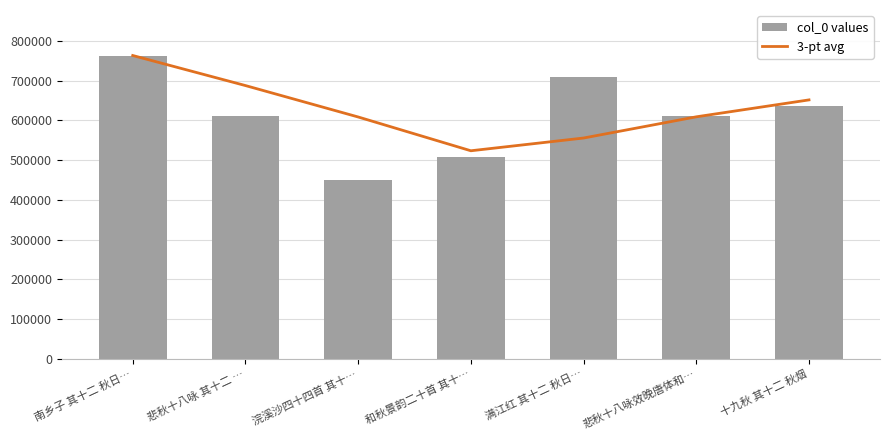

List the series in order of their peak value, lowest first.

3-pt avg, col_0 values